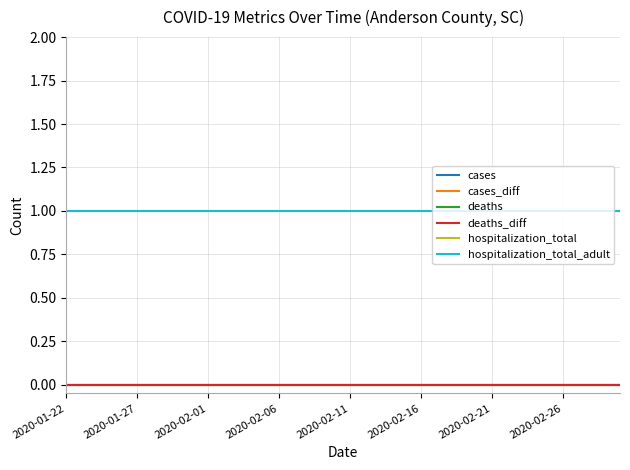

Does the chart display data point markers on the line(s)?

No